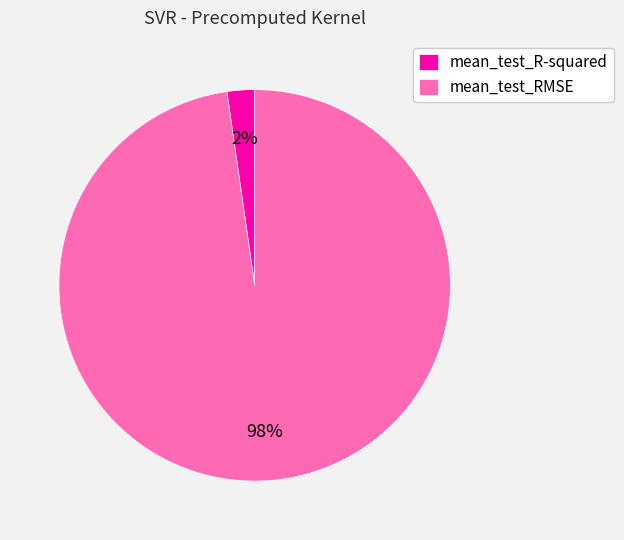

To the nearest percent, what portion does mean_test_R-squared represent?

2%